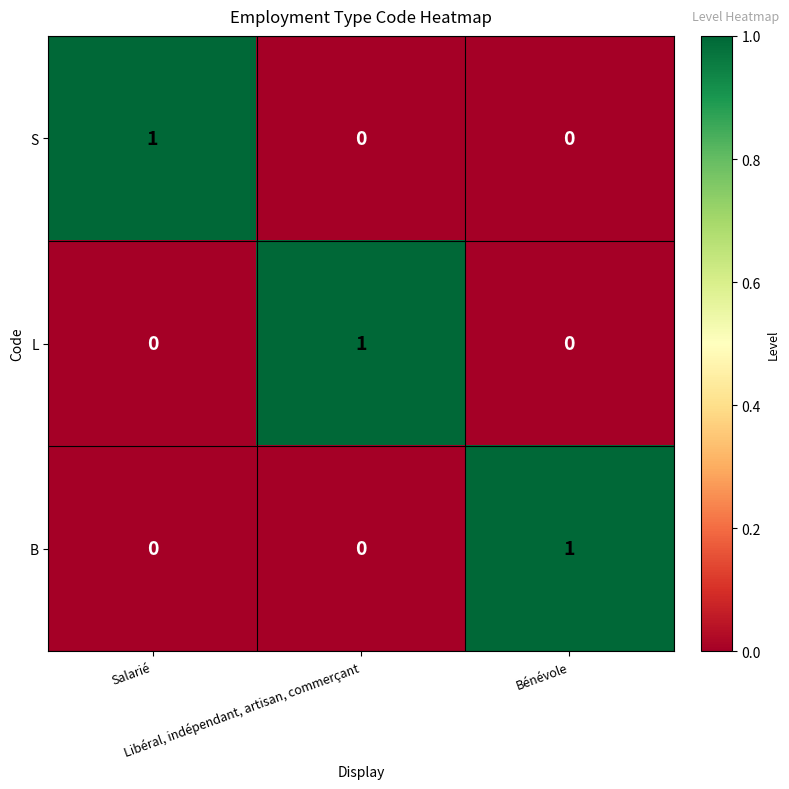

At how many categories does at least one series exceed 0?

3